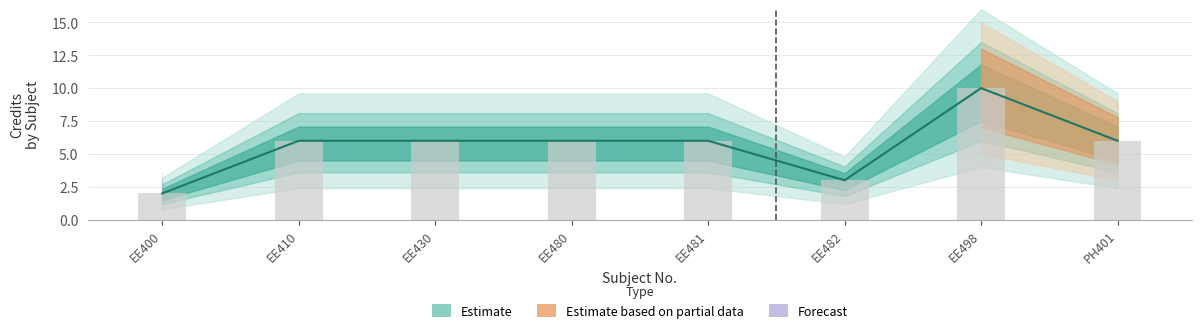

List the labels in order of value, largest first.

EE498, EE410, EE430, EE480, EE481, PH401, EE482, EE400